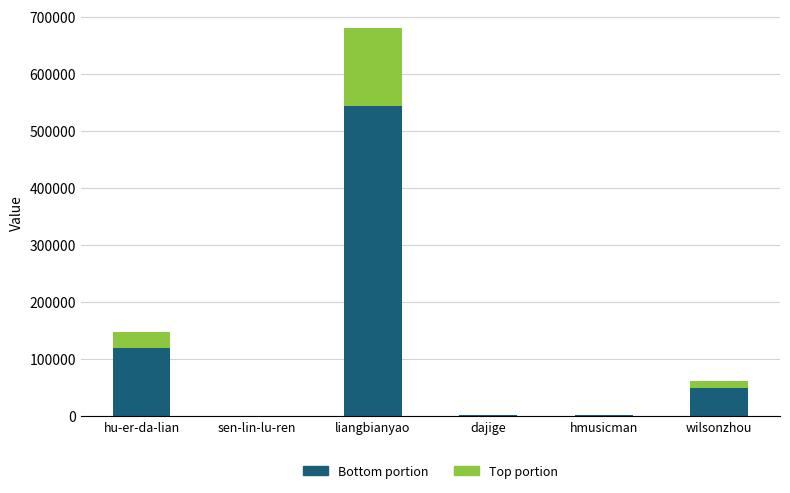

At which category is the sum across all series the highest?

liangbianyao